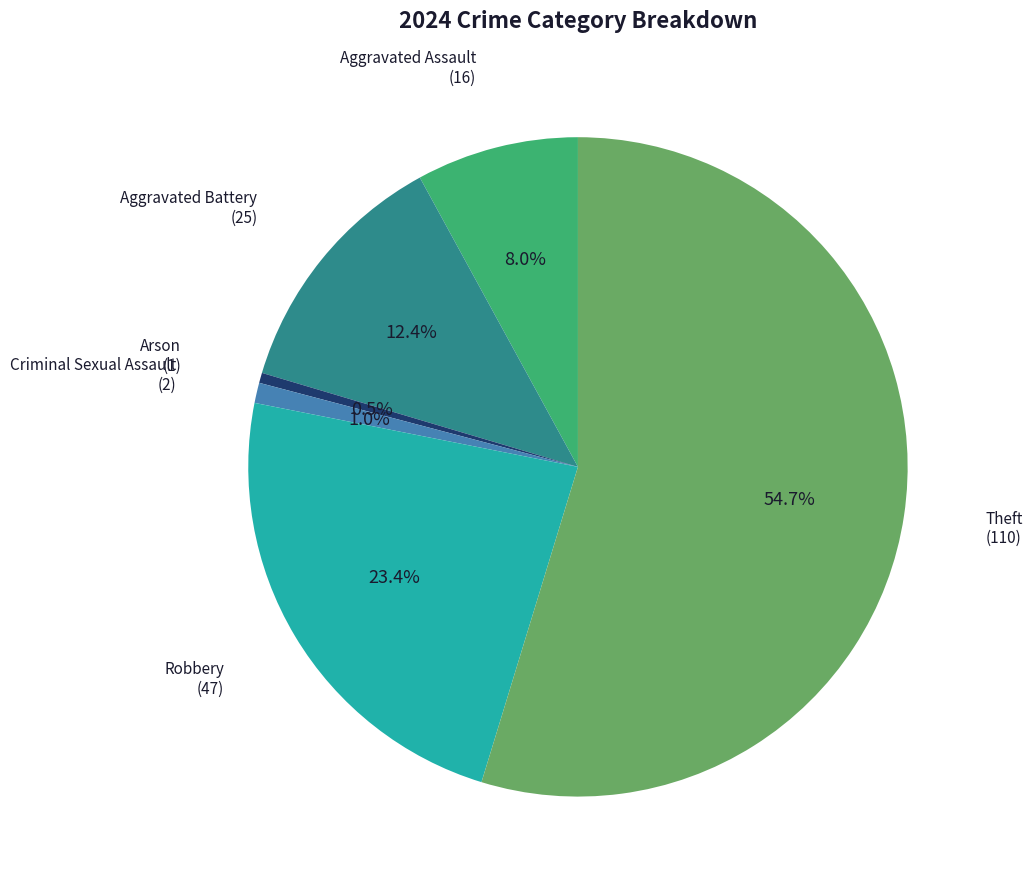

How many slices are in this pie chart?

6